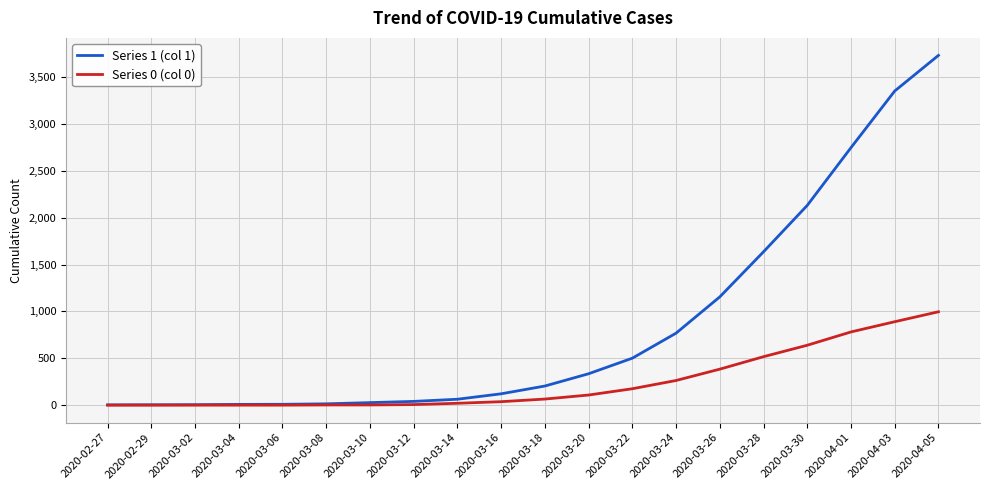

The value of Series 0 (col 0) at 2020-03-24 is 263. True or false?

True